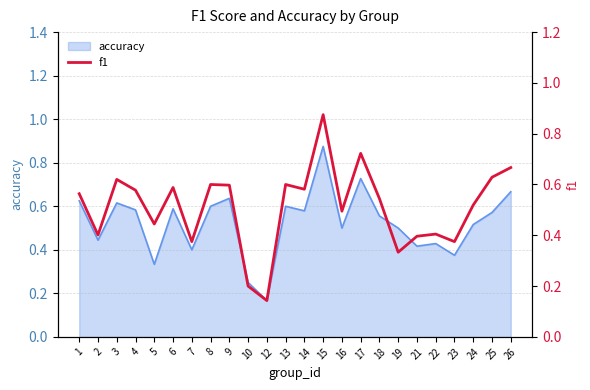

What is the sum of all values?

12.3